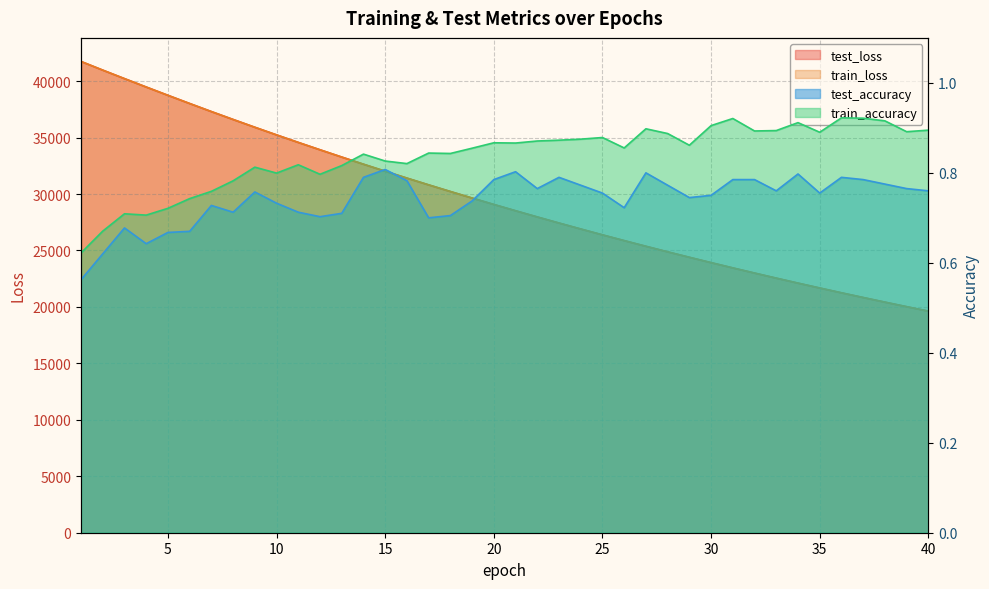

True or false: test_accuracy has more than 0 interior local peaks.

True